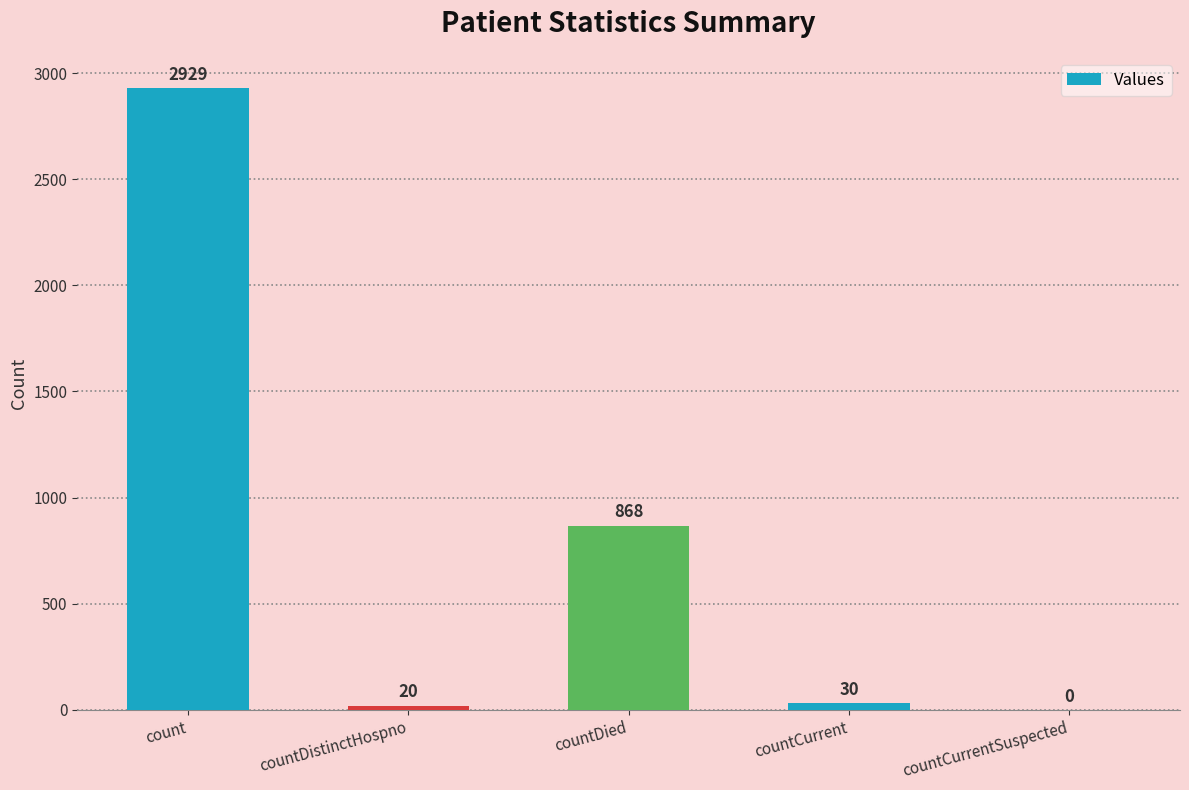

Between countCurrentSuspected and countCurrent, which is larger?

countCurrent